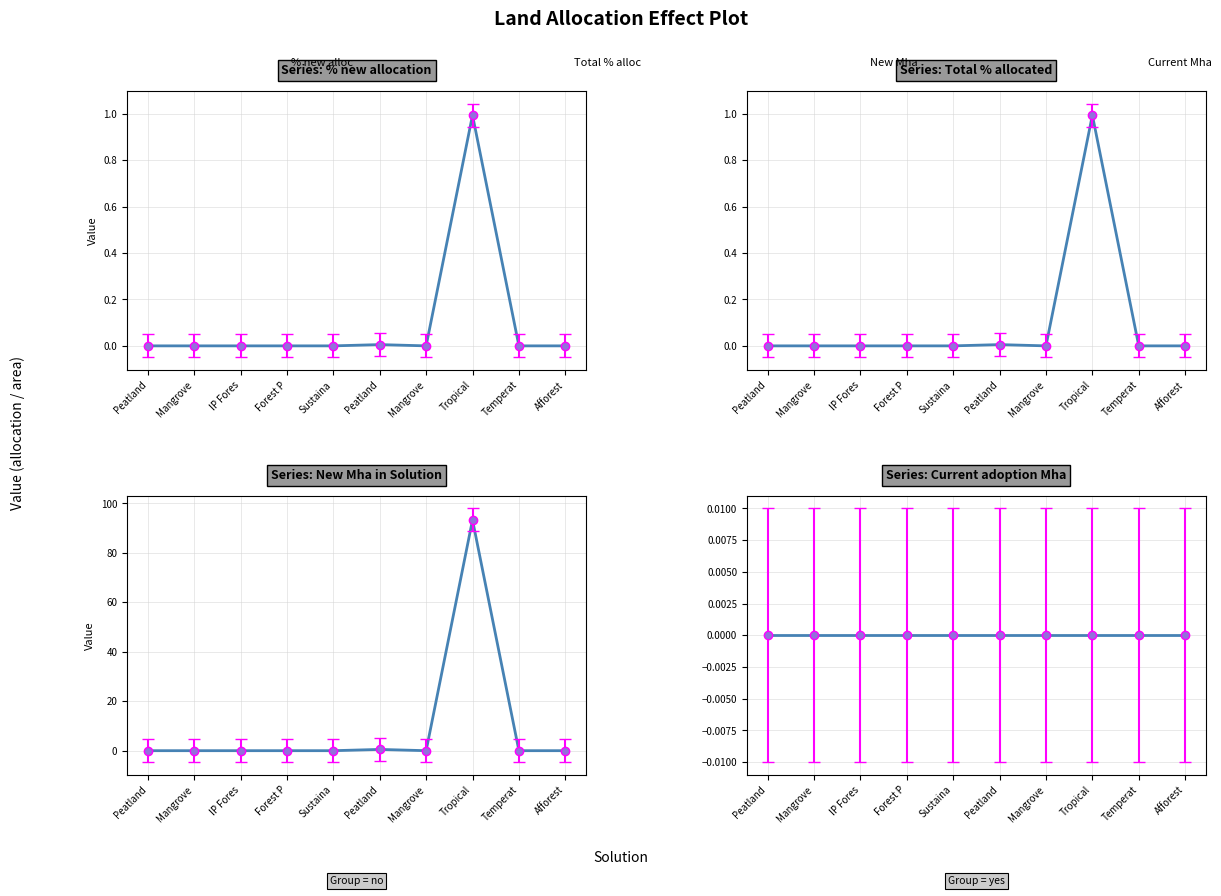

Which series changed the most between Mangrove and Tropical?

New Mha in Solution